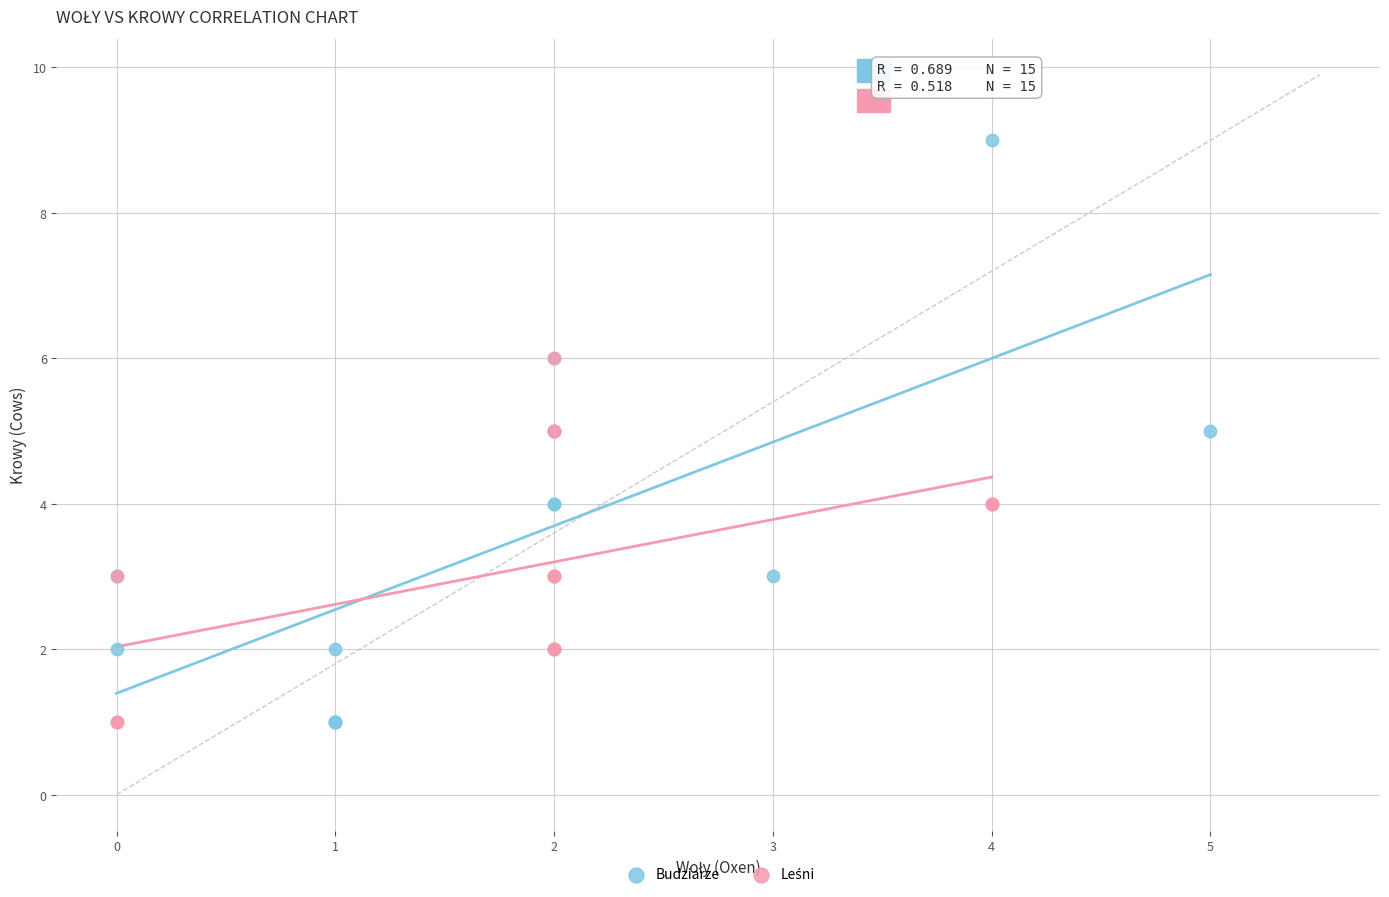

Which series reaches the maximum Y coordinate?

Budziarze